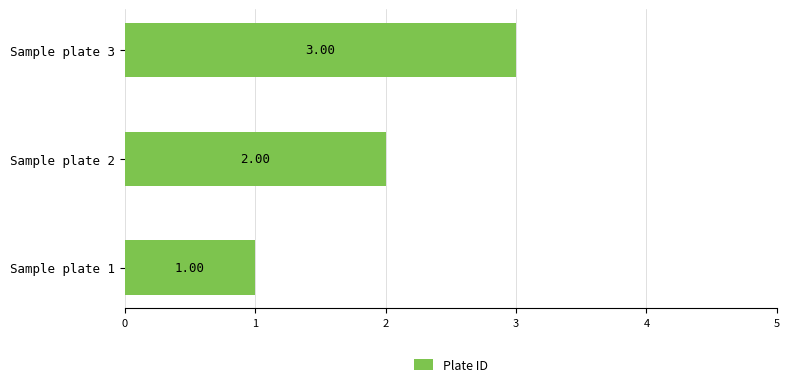

Between Sample plate 1 and Sample plate 2, which is larger?

Sample plate 2